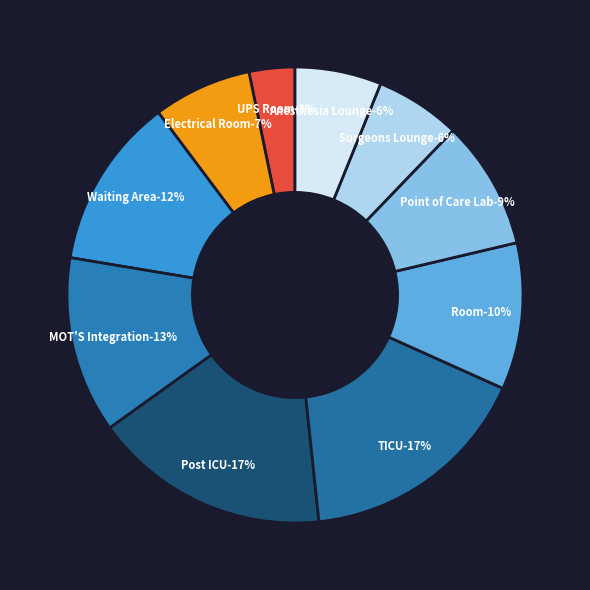

Which category has the biggest portion of the pie?

Post ICU